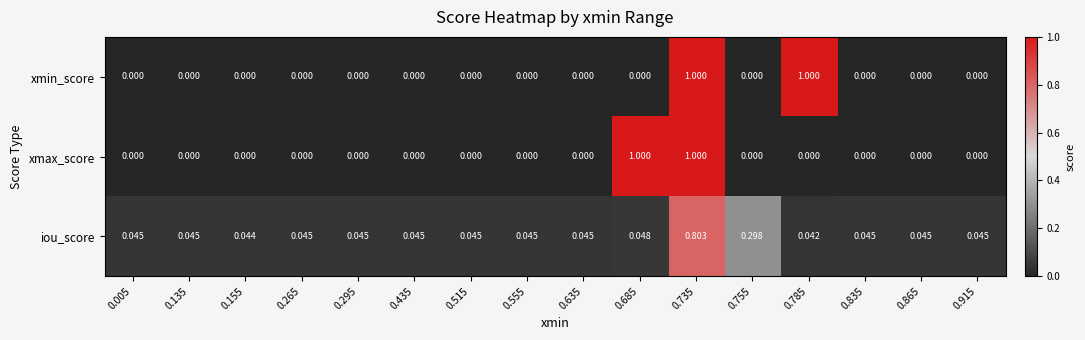

Is the value of iou_score at 0.735 greater than the value of xmin_score at 0.755?

Yes